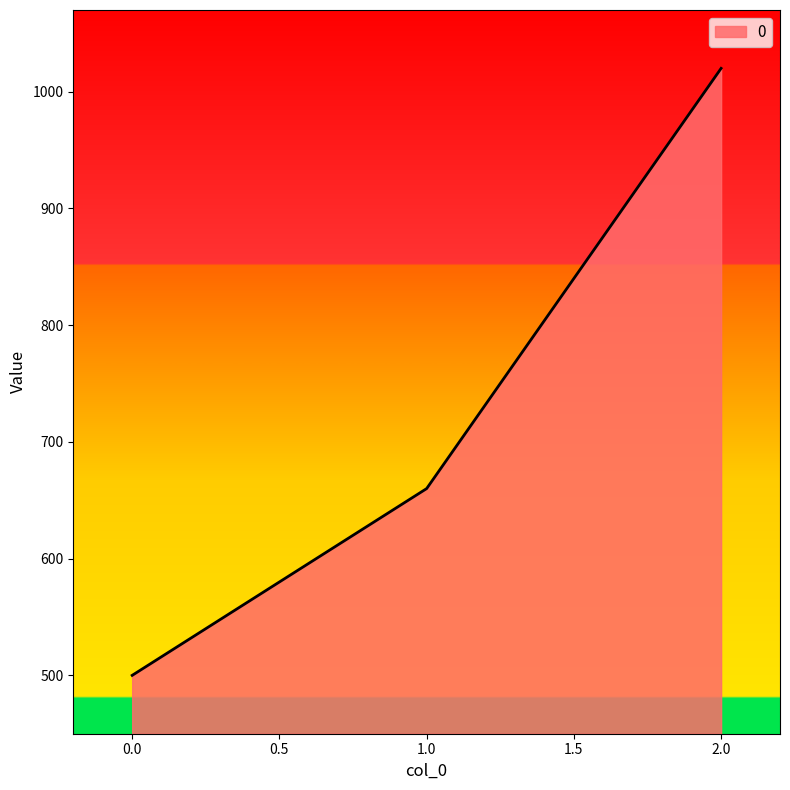

How many values are below 660?

1